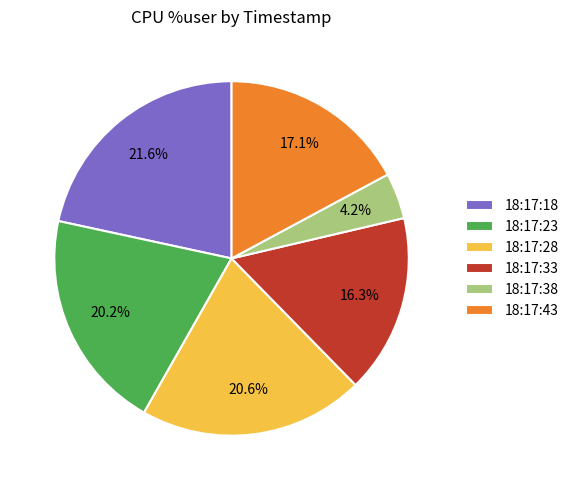

What is the ratio of the value at 18:17:28 to the value at 18:17:38?

4.9